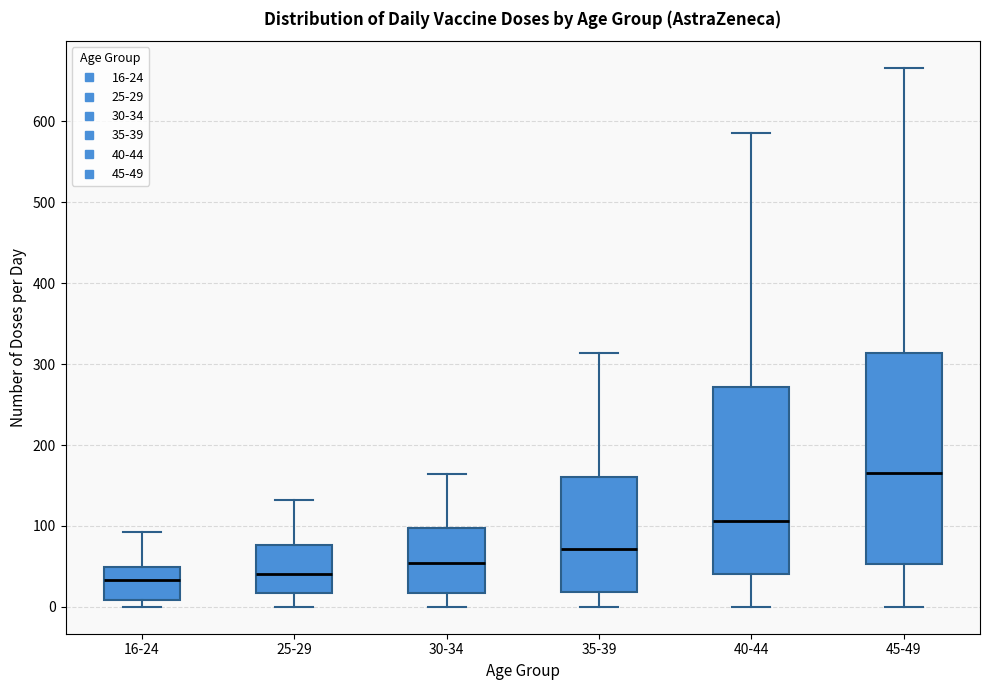

Which box is the tallest, from its lower edge to its upper edge?

45-49